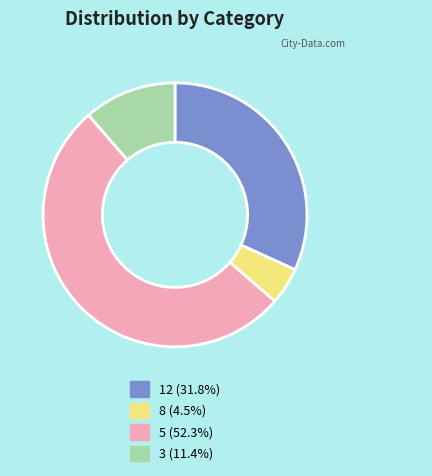

Count the number of slices in the pie.

4